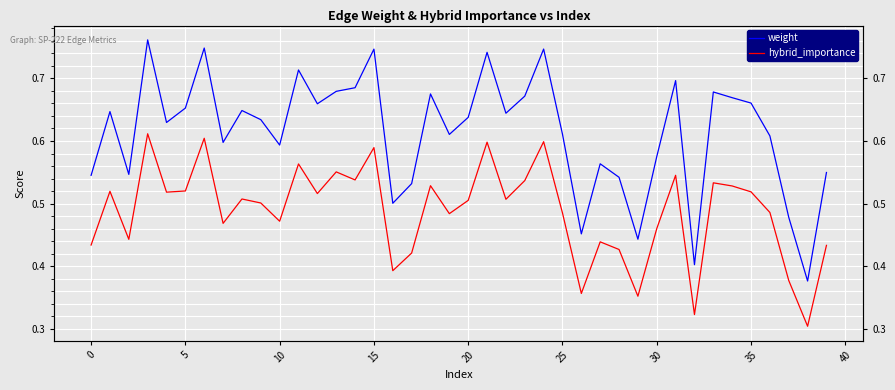

Count the number of data series in this chart.

2